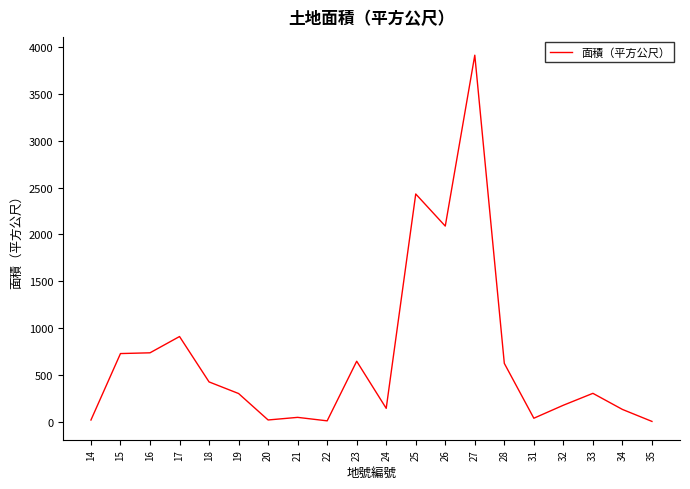

What is the difference between the maximum and minimum values?

3913.0